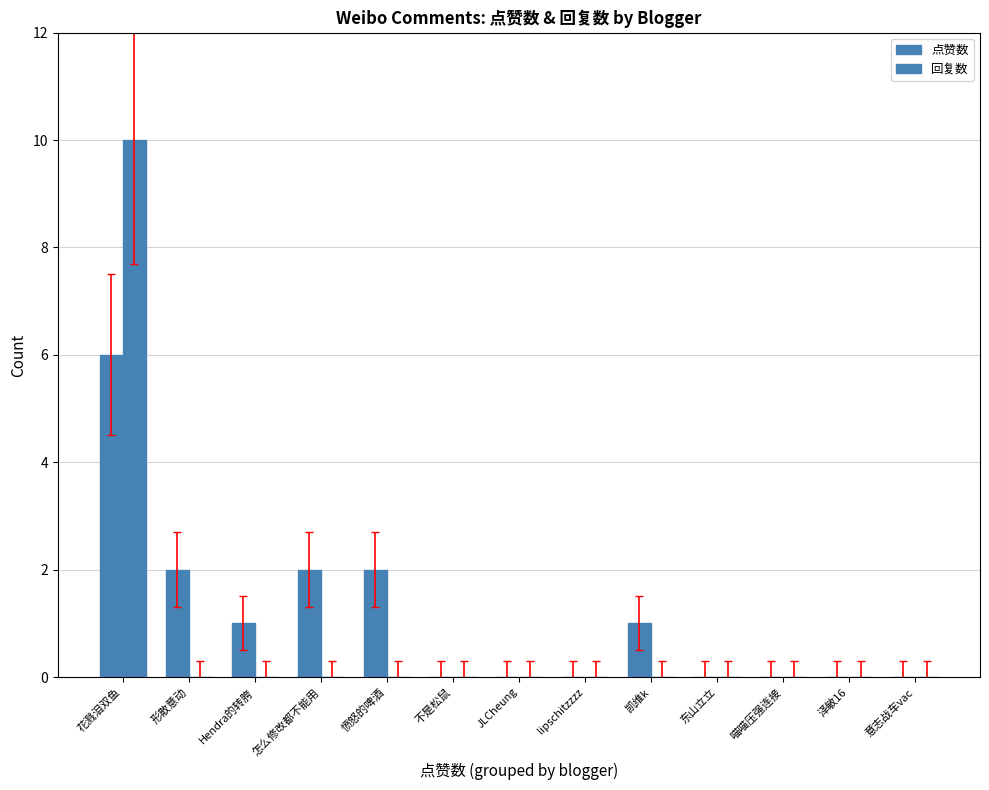

How many distinct data groups are displayed?

2